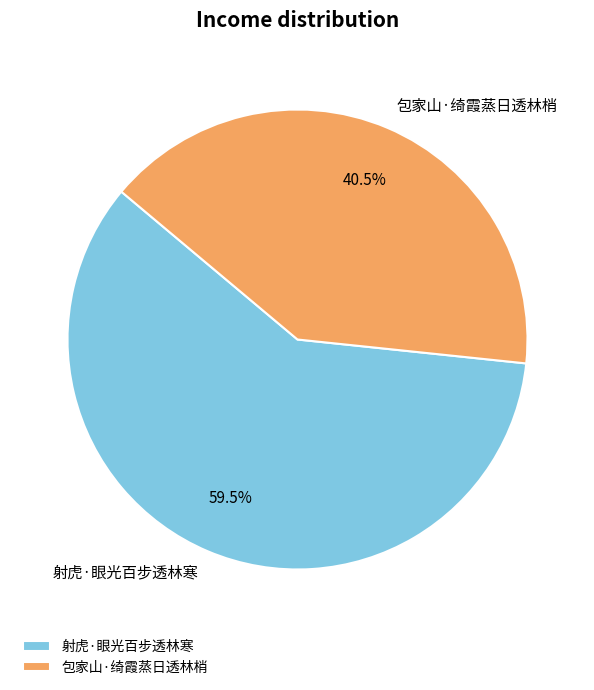

To the nearest percent, what is the average slice percentage?

50%